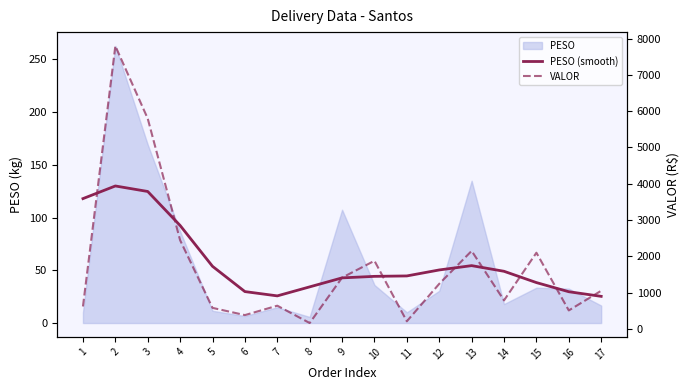

What is the difference between the highest and lowest values at 5?

522.9